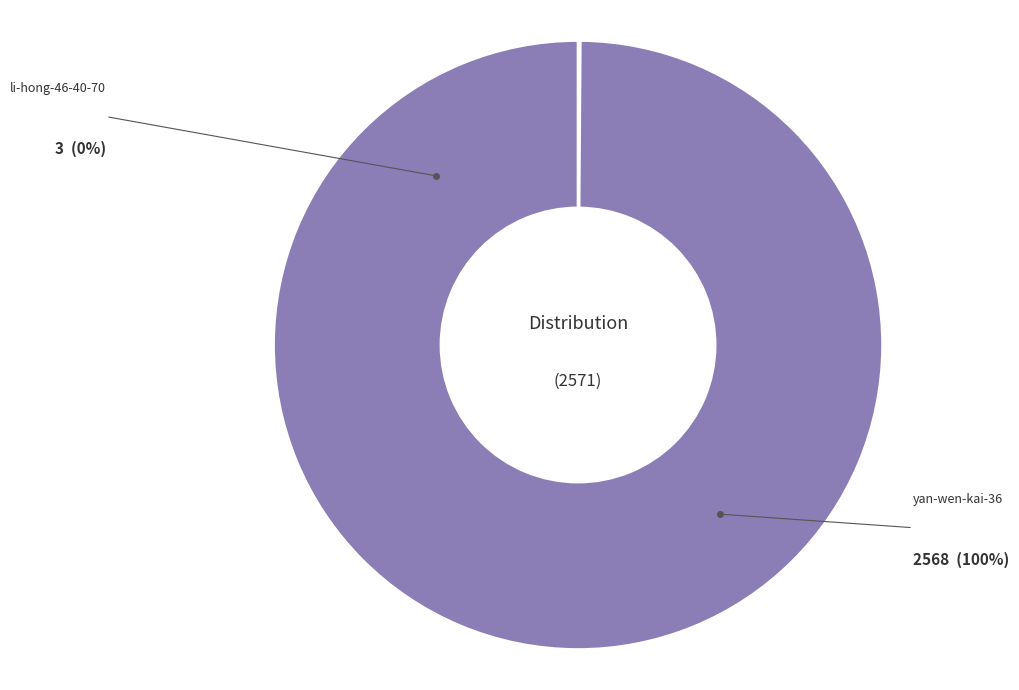

True or false: li-hong-46-40-70 accounts for 0% of the total.

True